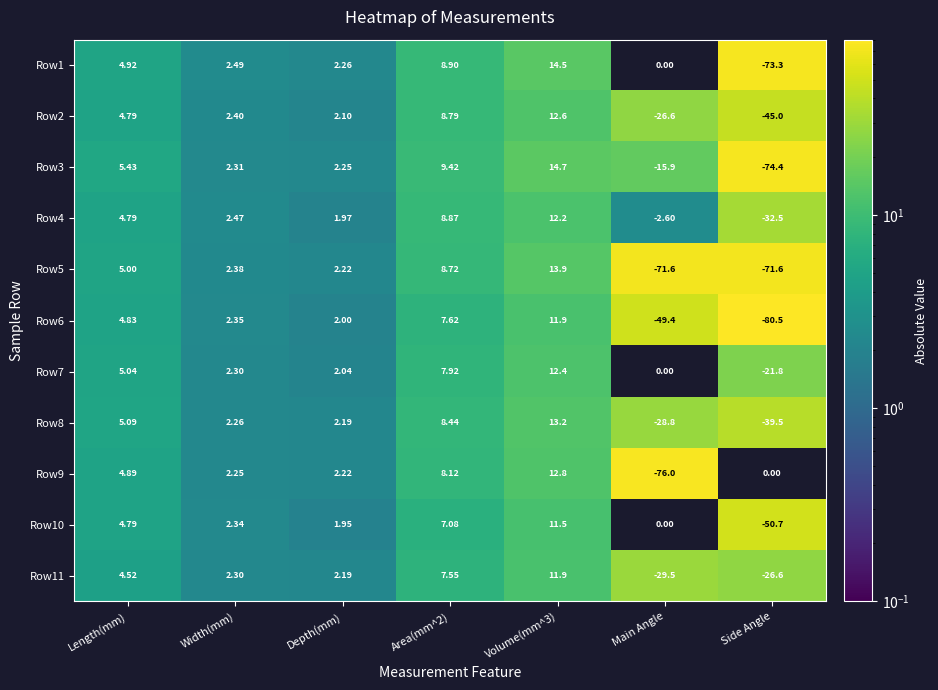

At which label is Row6 closest to -34?

Main Angle